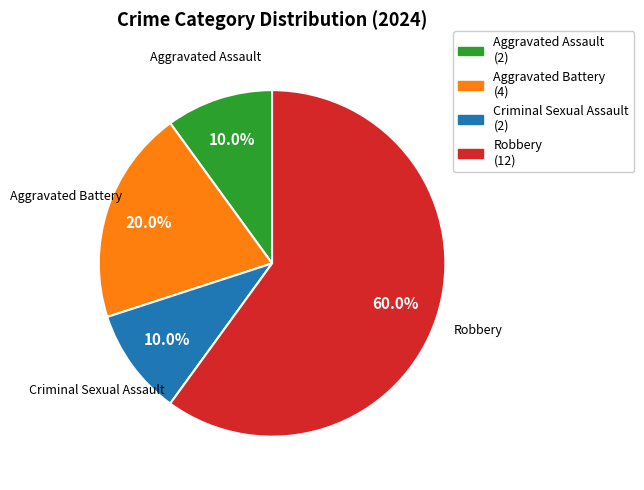

What percentage is the Aggravated Assault slice, to the nearest percent?

10%